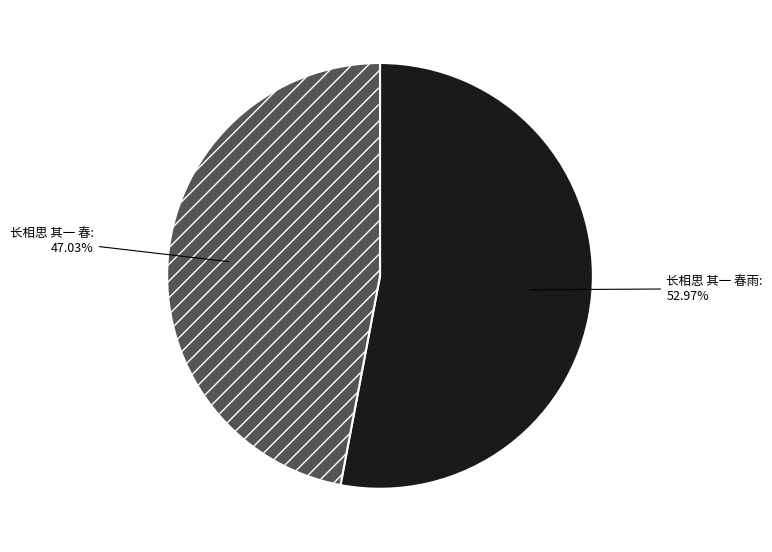

Rank the categories by value from highest to lowest.

长相思 其一 春雨, 长相思 其一 春